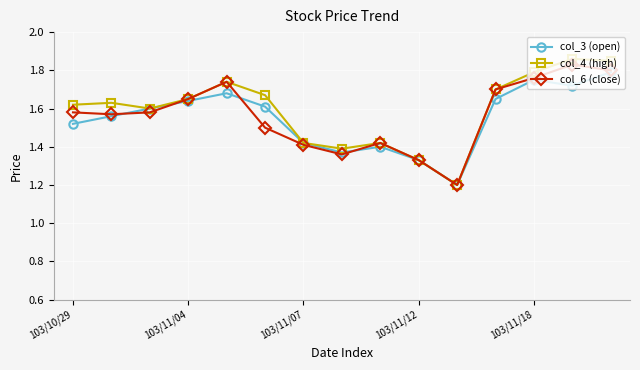

What is the minimum value shown in the chart?

1.2